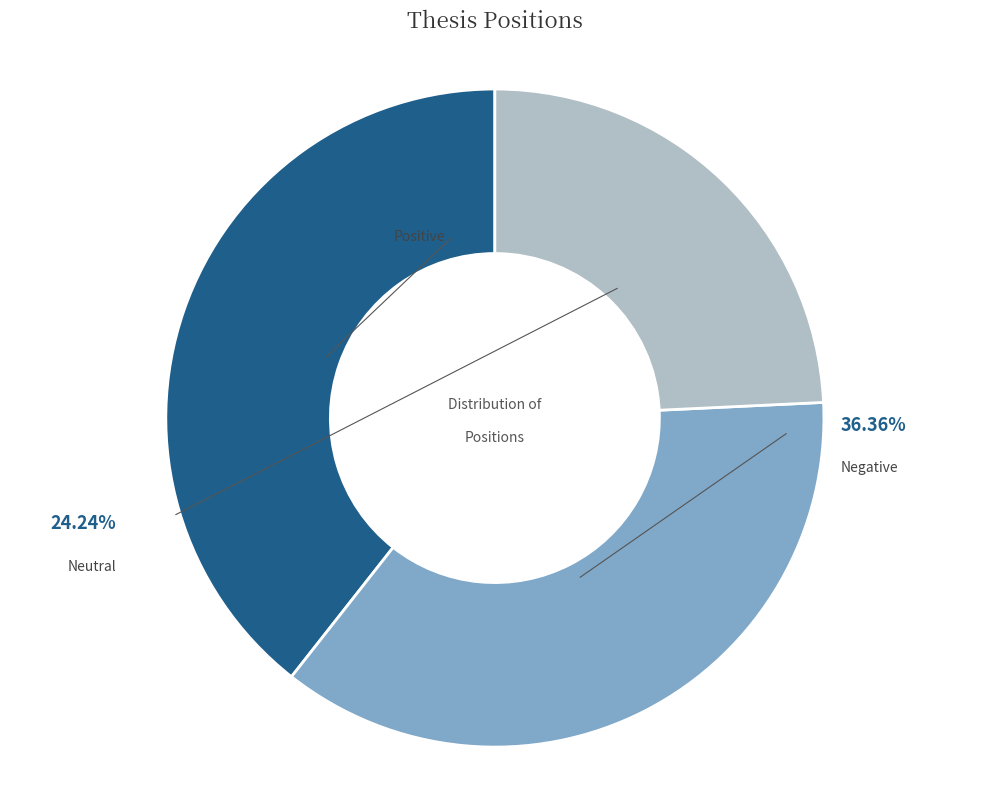

Between negative and neutral, which is larger?

negative